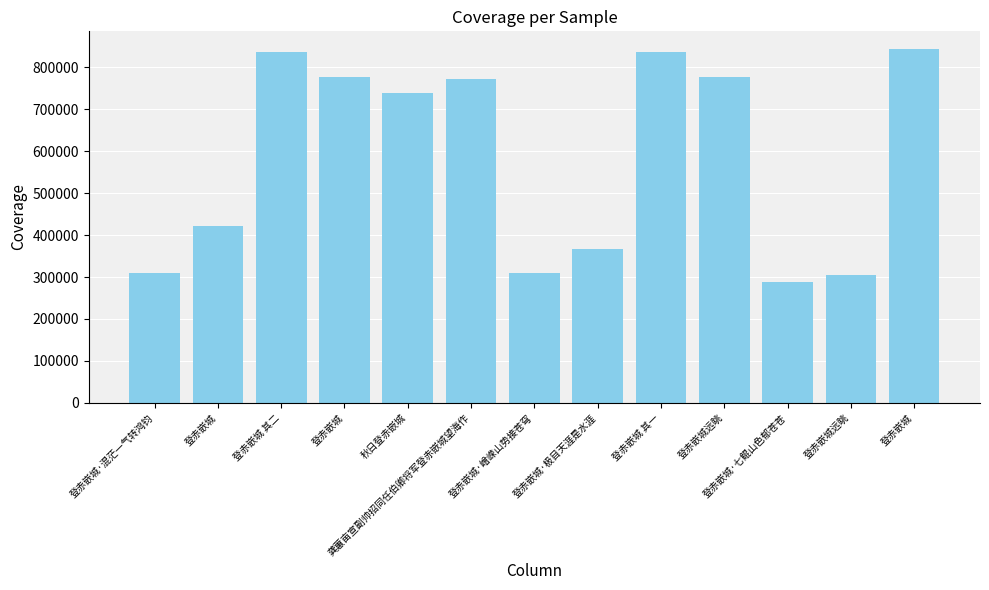

How many distinct data groups are displayed?

1